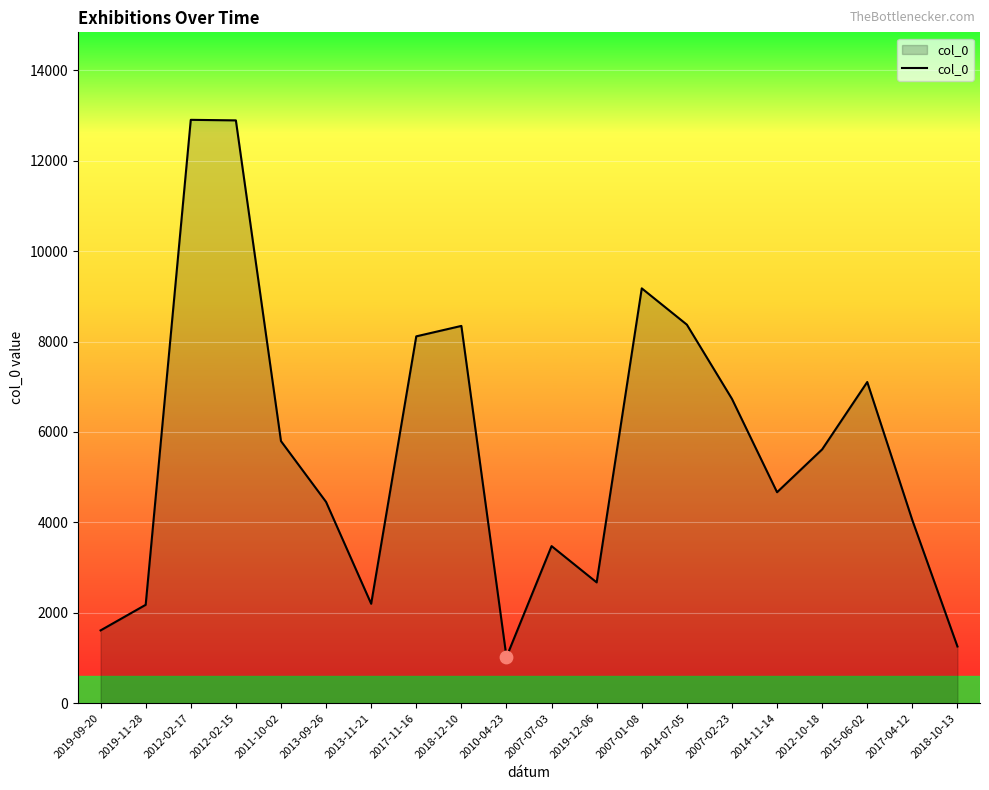

Which has a higher value, 2013-11-21 or 2019-12-06?

2019-12-06